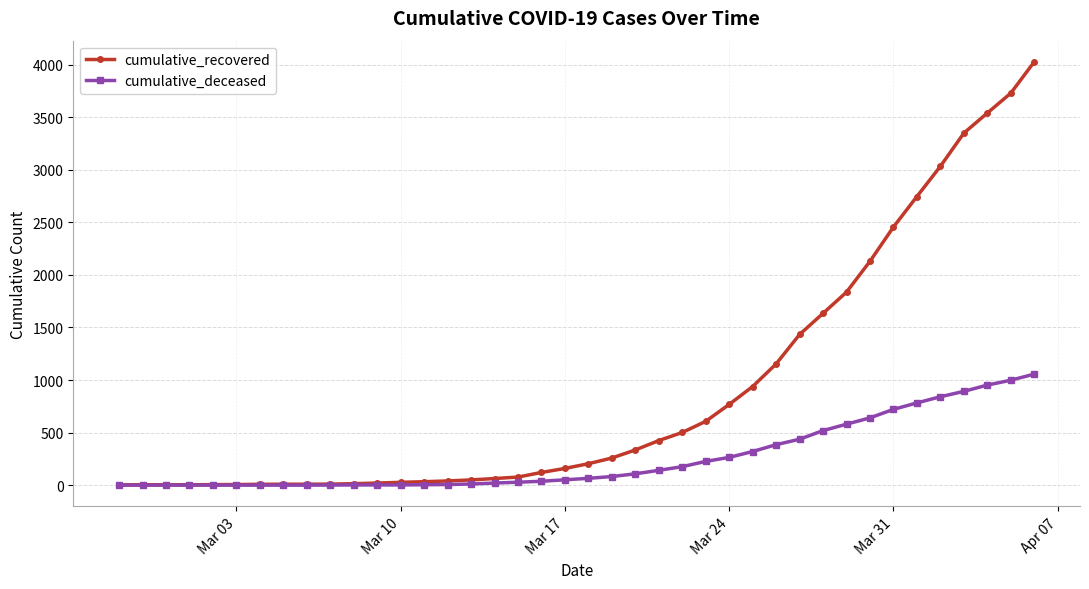

What is the average value of the cumulative_deceased series?

259